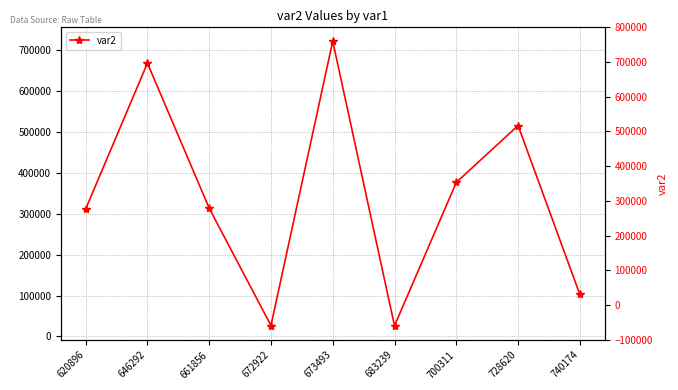

What is the minimum value shown in the chart?

26135